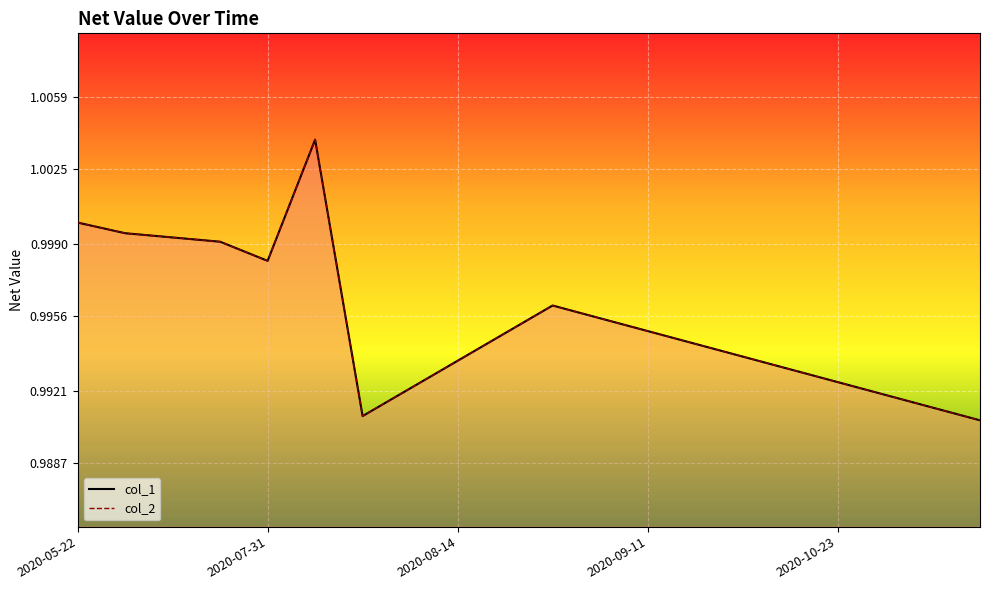

At which category does the chart reach its minimum across all series?

19